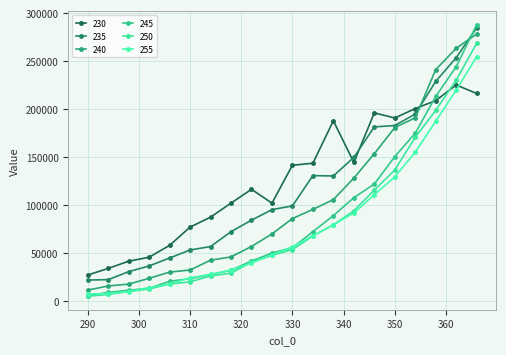

Rank the categories by 240 value from lowest to highest.

290, 294, 298, 302, 306, 310, 314, 318, 322, 326, 330, 334, 338, 342, 346, 350, 354, 358, 362, 366